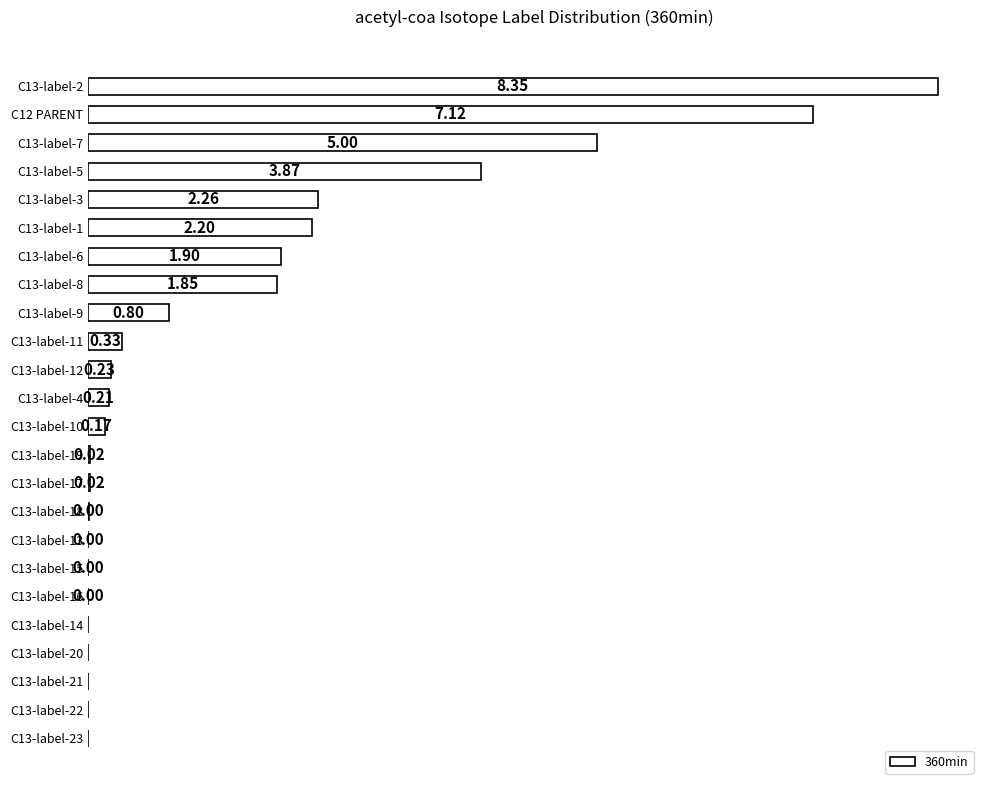

Between C13-label-16 and C13-label-2, which is larger?

C13-label-2